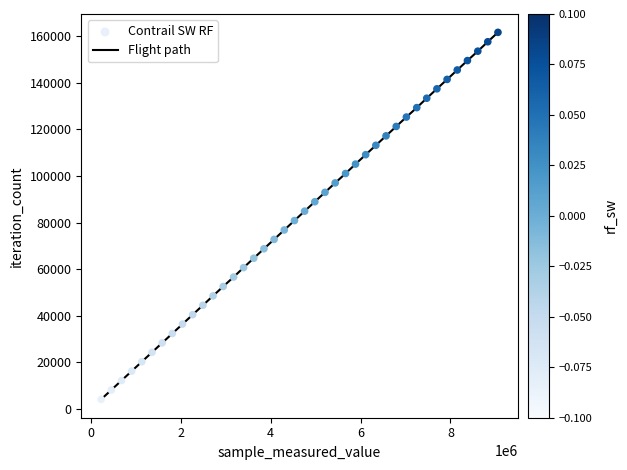

What is the difference between the maximum and minimum values?

157677